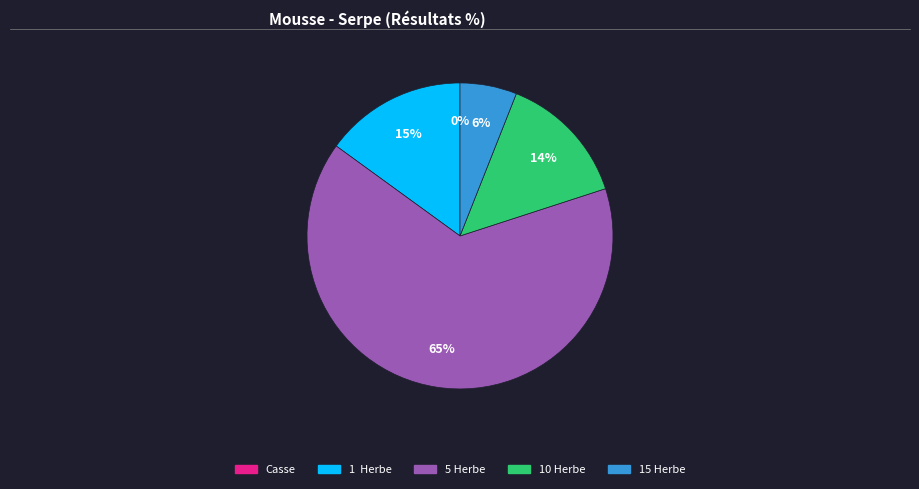

To the nearest percent, what is the difference between the 15 Herbe and 10 Herbe slice percentages?

8%